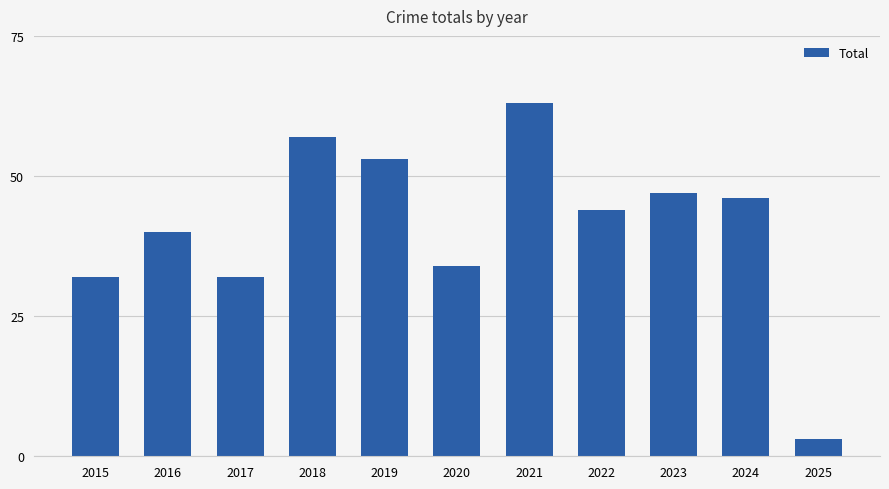

Which label corresponds to the smallest value in the chart?

2025